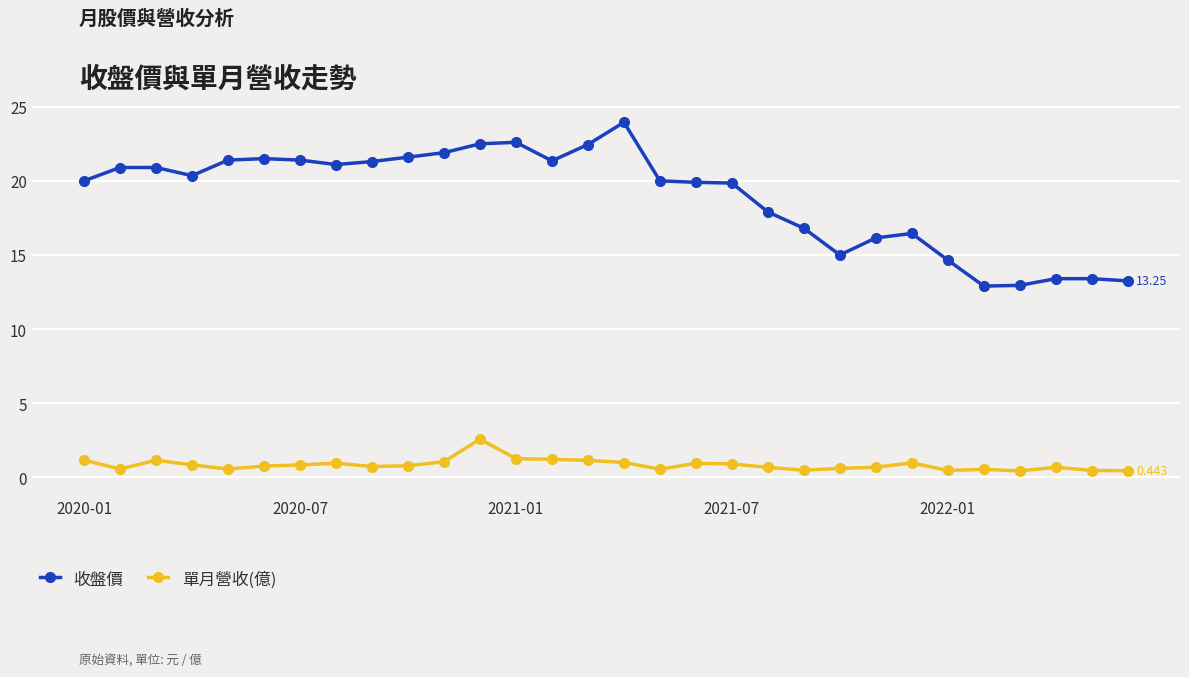

True or false: 單月營收(億) and 收盤價 cross at least once.

False